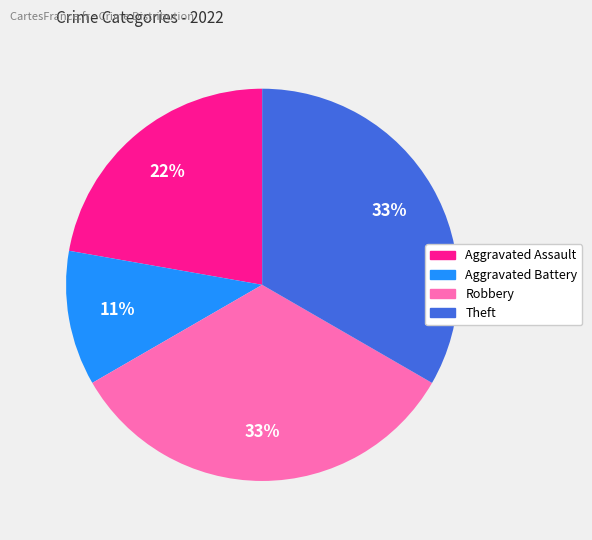

Does Robbery account for over 50% of the chart?

No